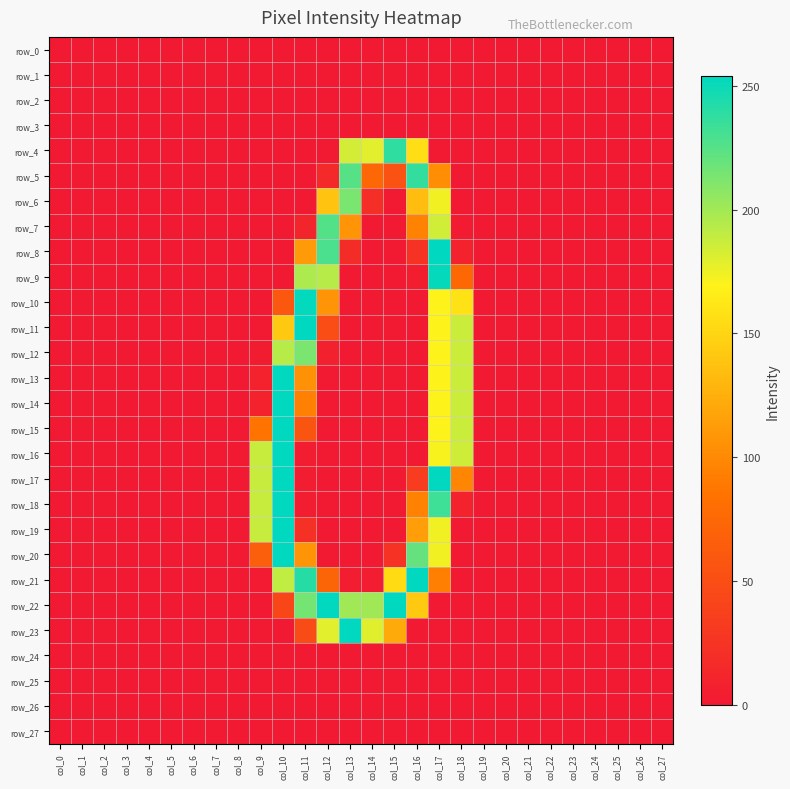

Which label corresponds to the largest value in the chart?

col_17